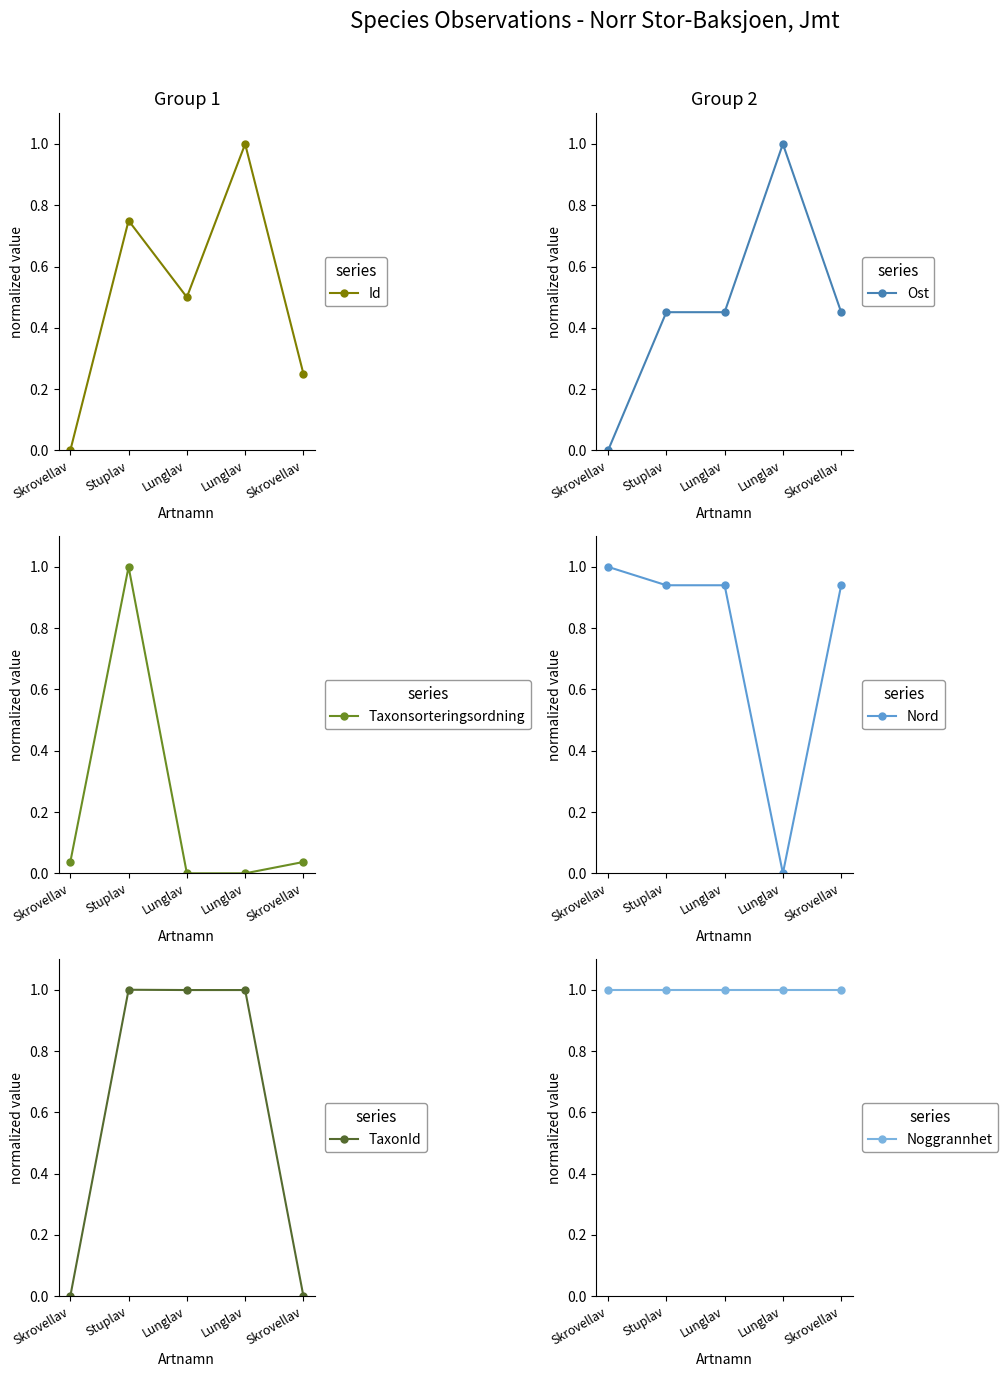

What is the sum of all TaxonId values?

3.0